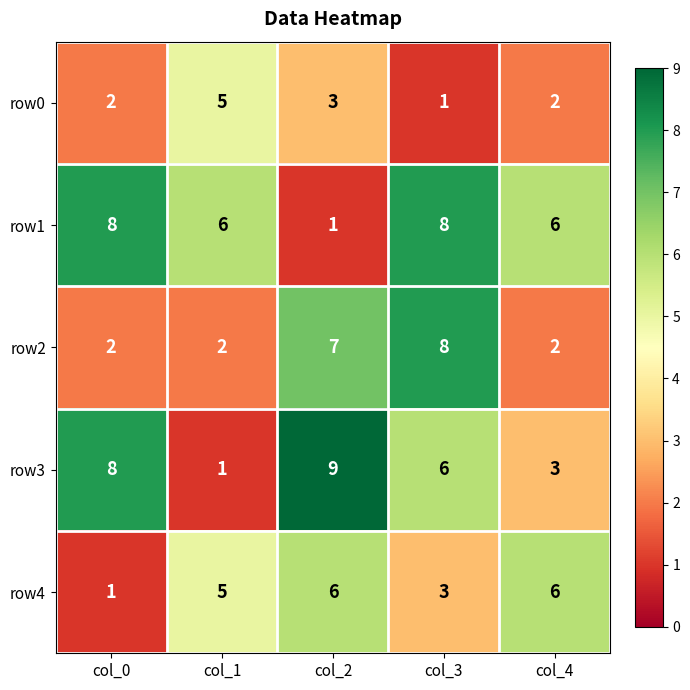

What is the spread (max minus min) of values at col_1?

5